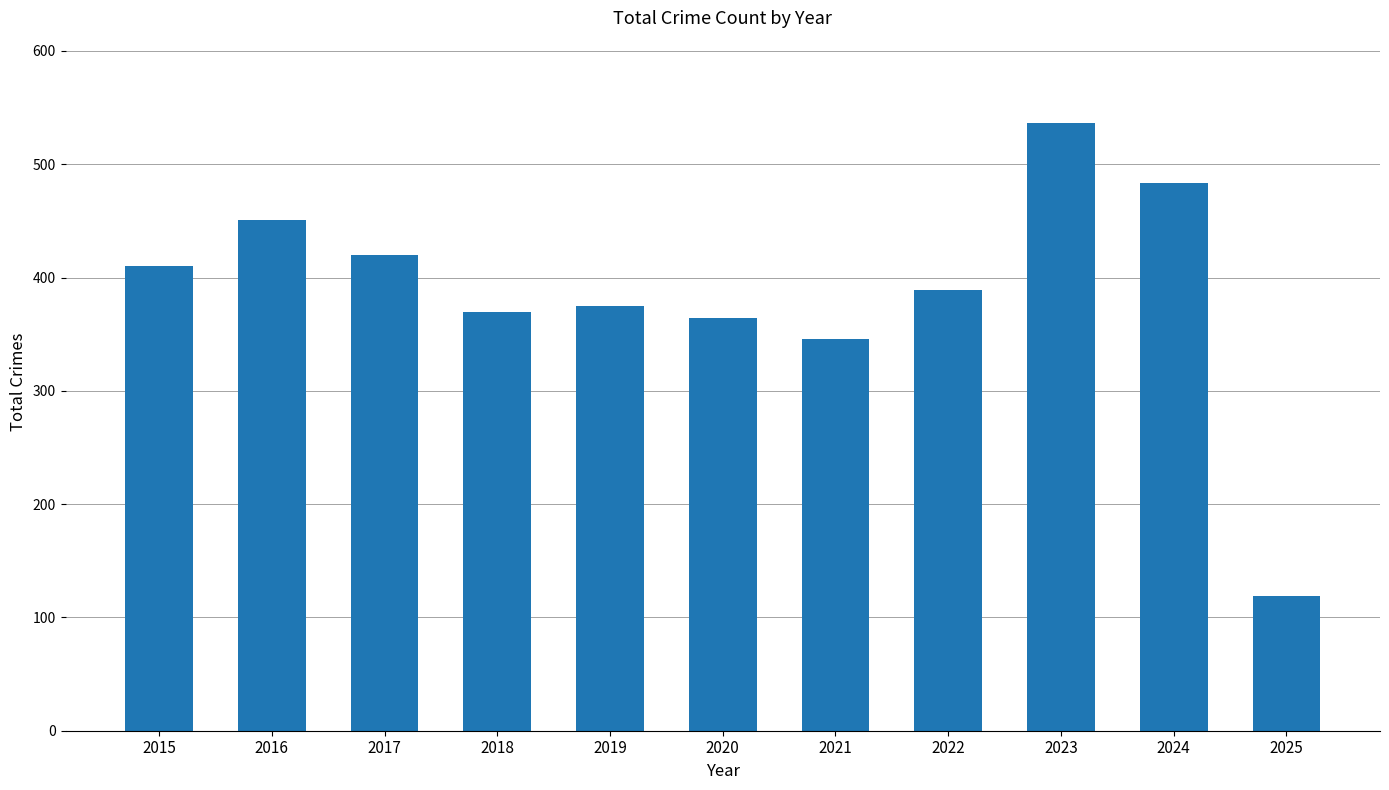

The value at 2019 is 375. True or false?

True